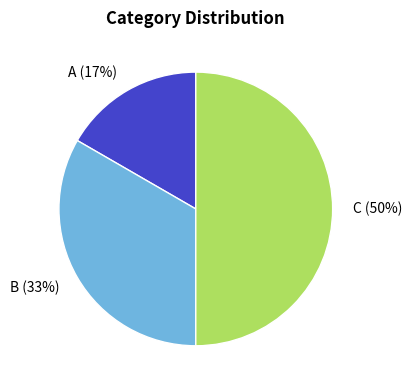

To the nearest percent, what percentage of the pie is C?

50%